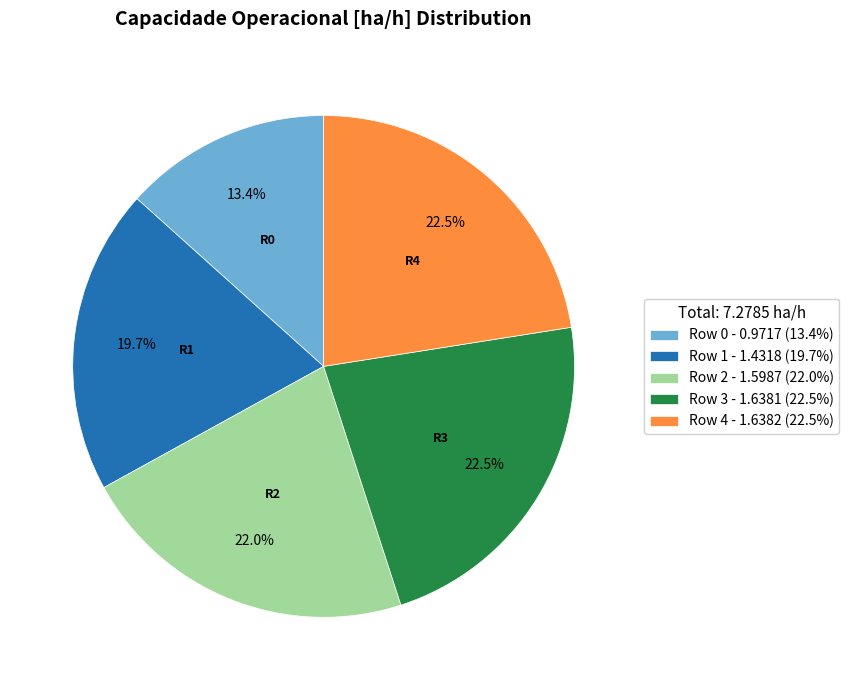

Between Row 1 - 1.4318 (19.7%) and Row 2 - 1.5987 (22.0%), which is larger?

Row 2 - 1.5987 (22.0%)